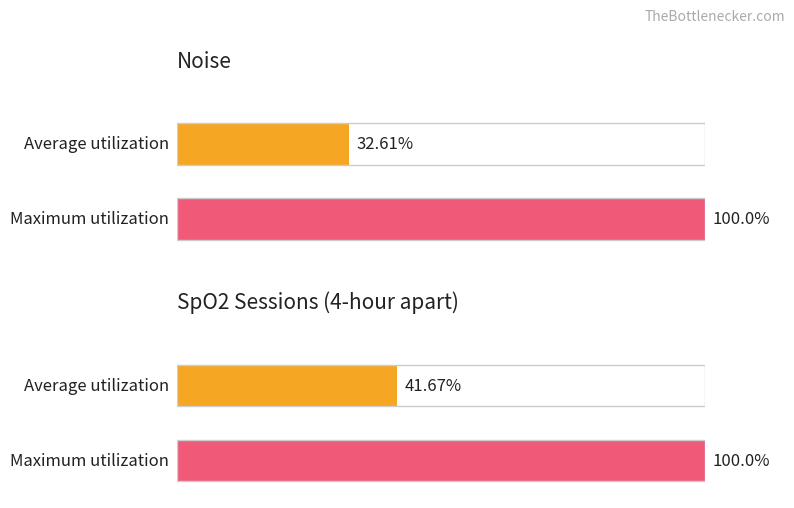

The value of SpO2 Sessions (4-hour apart) at 2025-04-22 is 1.4. True or false?

False